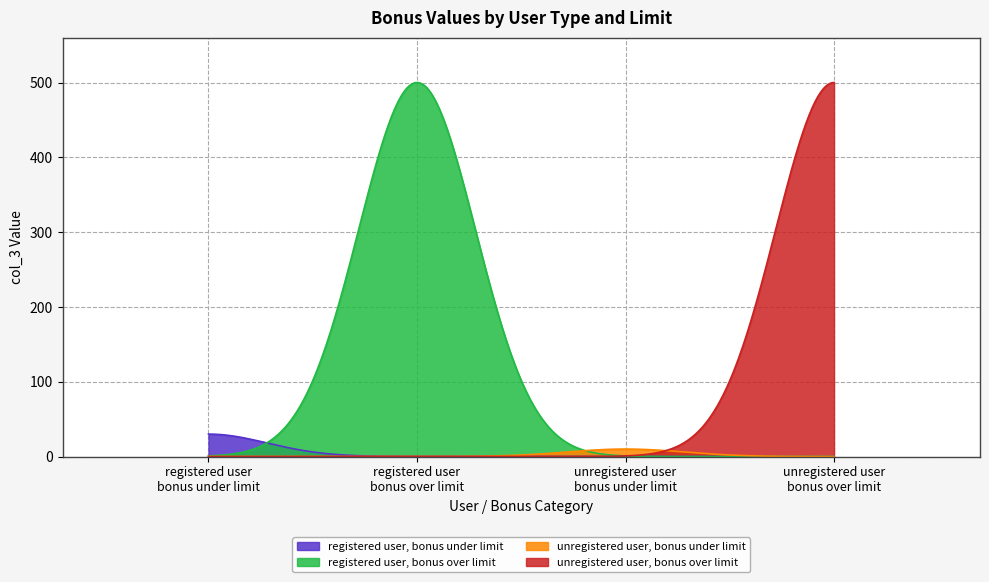

What is the difference between the values at unregistered user, bonus under limit and registered user, bonus over limit?

490